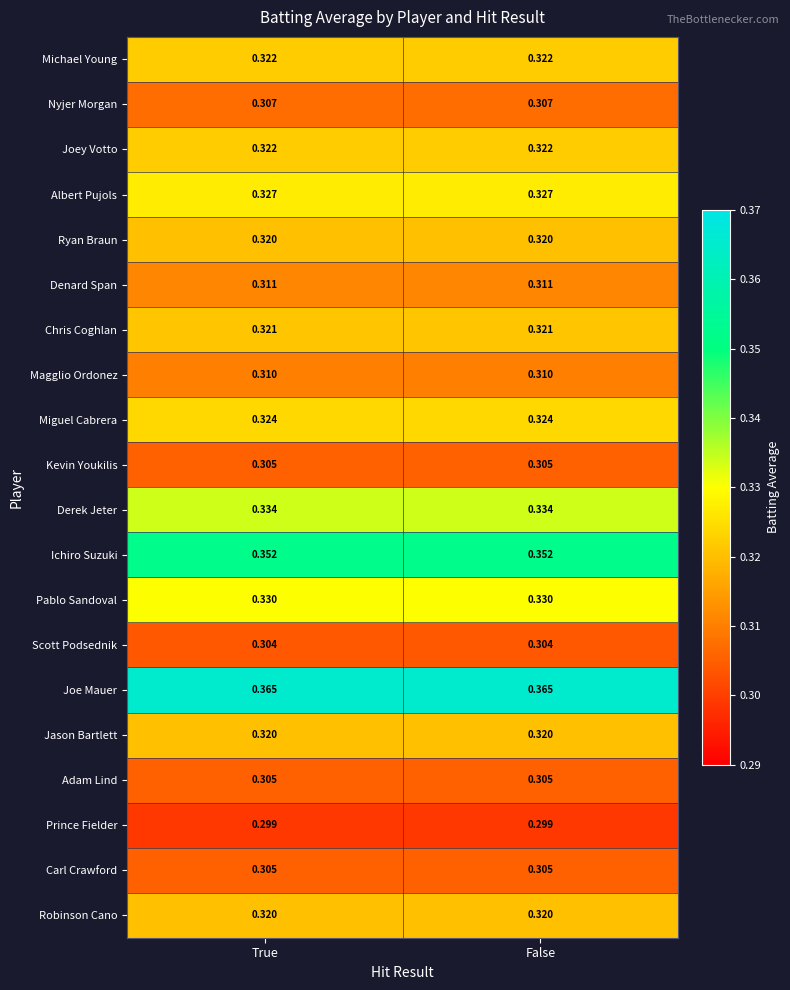

Which series has the largest total across all categories?

Joe Mauer